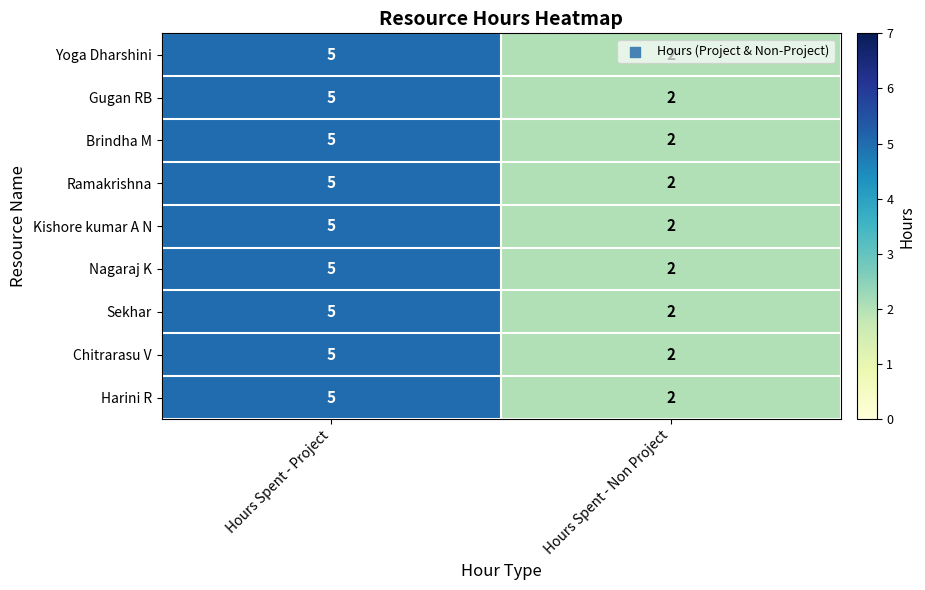

At which label is Sekhar closest to 3?

Hours Spent - Non Project